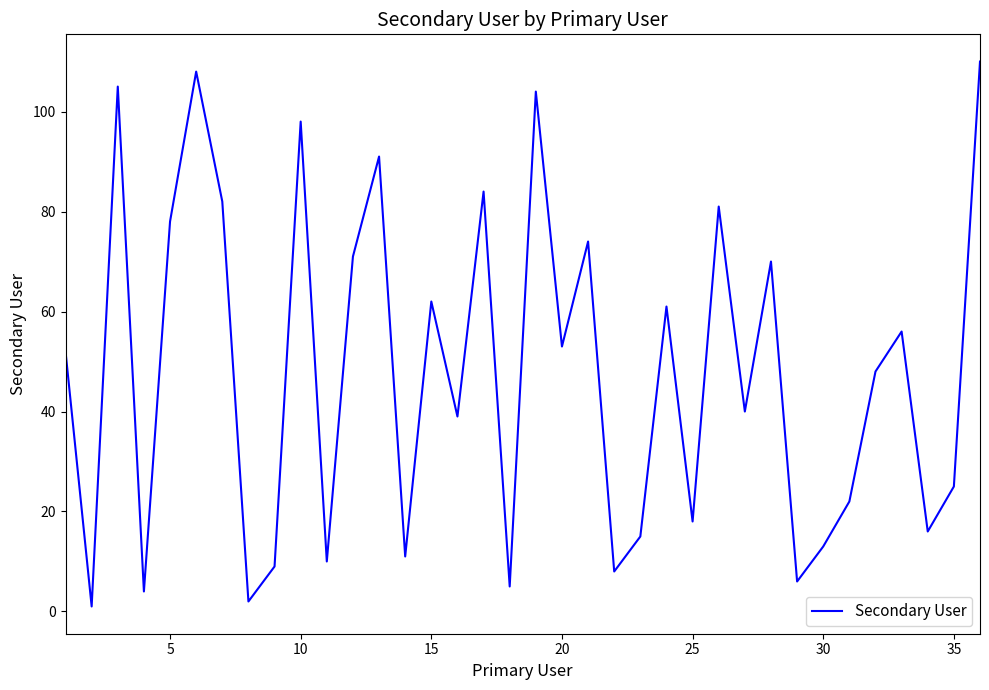

What is the greatest value displayed?

110